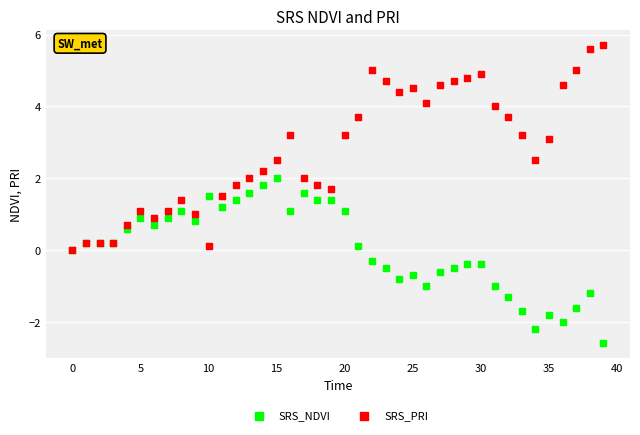

Which series has the largest Y range (max minus min)?

SRS_PRI